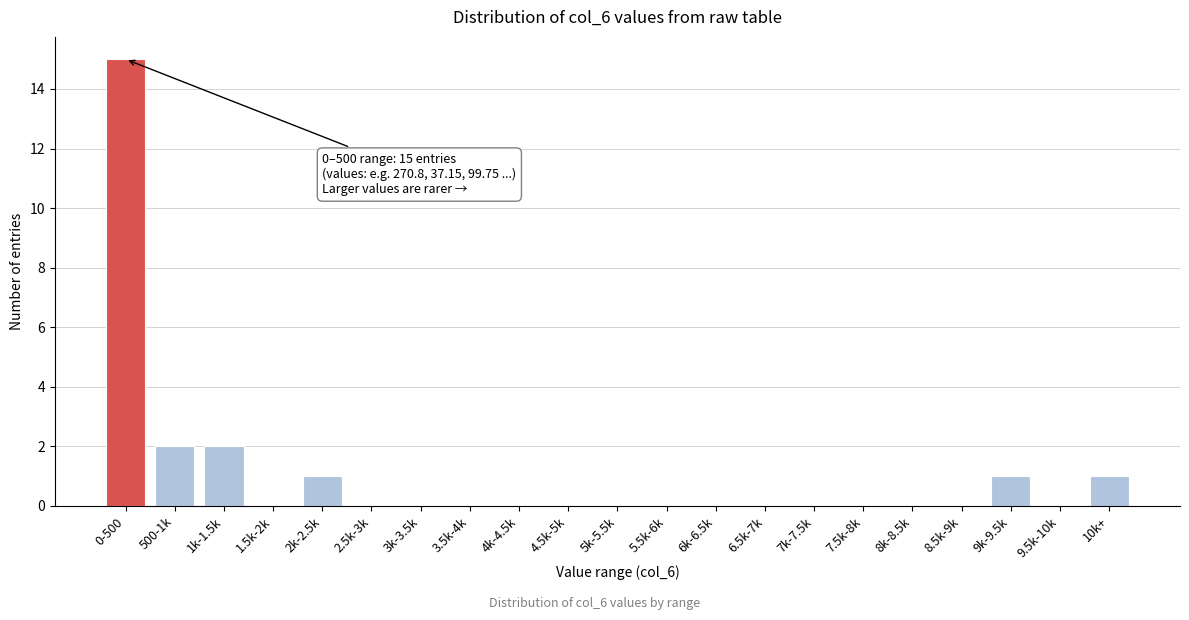

Reading left to right, extract all data points from this chart.

0-500=15	500-1k=2	1k-1.5k=2	1.5k-2k=0	2k-2.5k=1	2.5k-3k=0	3k-3.5k=0	3.5k-4k=0	4k-4.5k=0	4.5k-5k=0	5k-5.5k=0	5.5k-6k=0	6k-6.5k=0	6.5k-7k=0	7k-7.5k=0	7.5k-8k=0	8k-8.5k=0	8.5k-9k=0	9k-9.5k=1	9.5k-10k=0	10k+=1